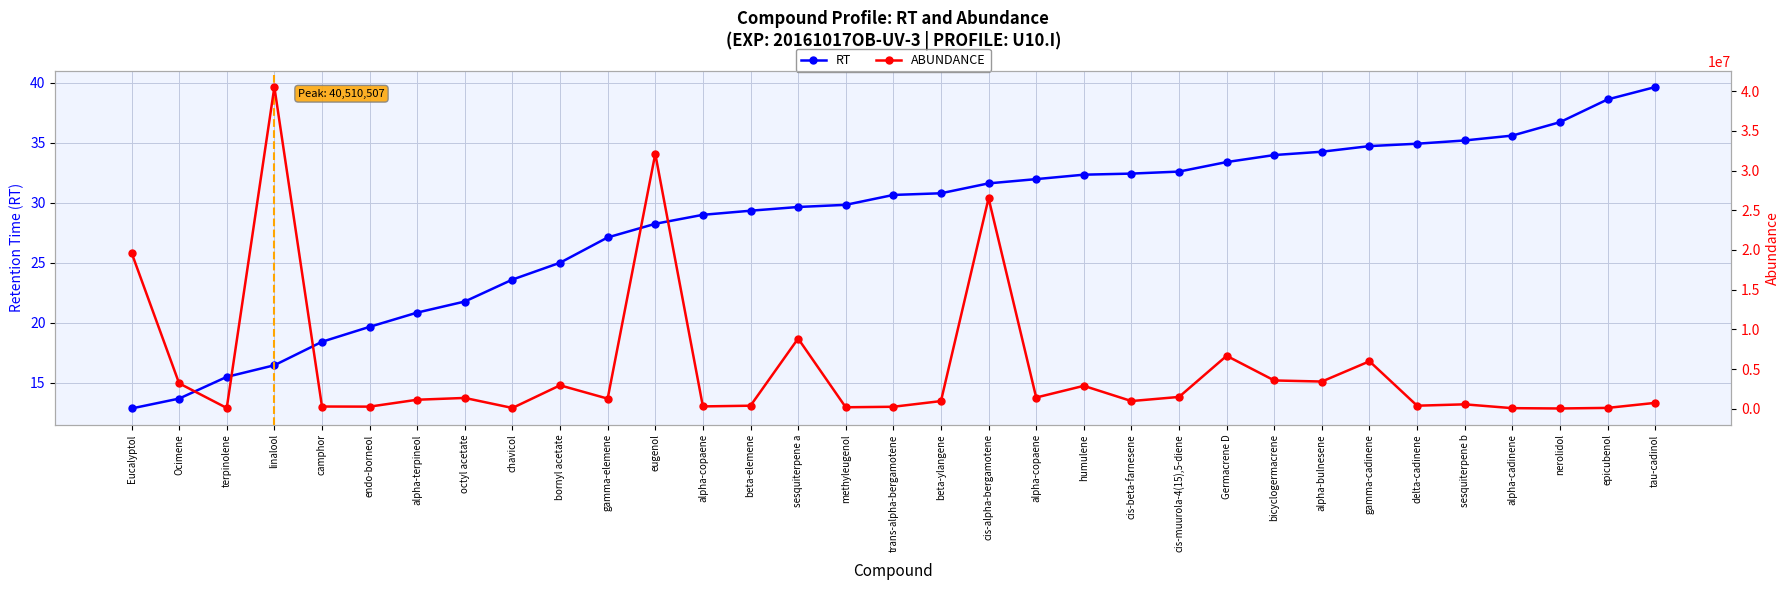

True or false: ABUNDANCE and RT intersect in this chart.

False